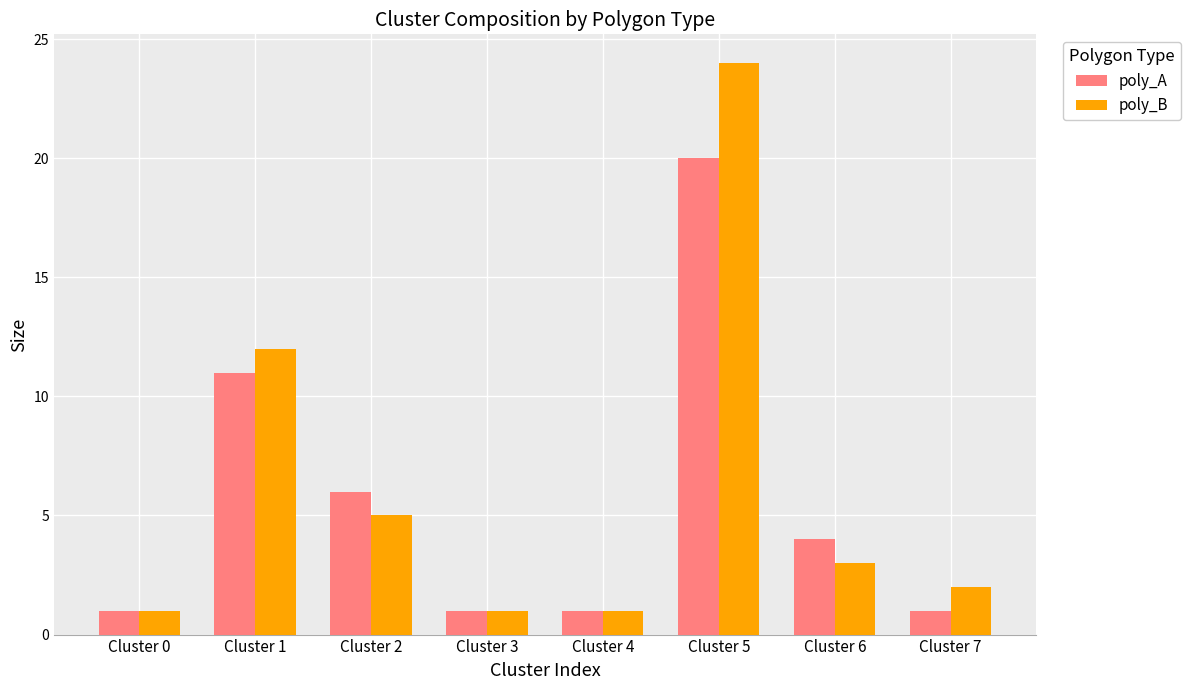

Reading left to right, transcribe all the data shown in this chart.

poly_A: Cluster 0=1	Cluster 1=11	Cluster 2=6	Cluster 3=1	Cluster 4=1	Cluster 5=20	Cluster 6=4	Cluster 7=1
poly_B: Cluster 0=1	Cluster 1=12	Cluster 2=5	Cluster 3=1	Cluster 4=1	Cluster 5=24	Cluster 6=3	Cluster 7=2